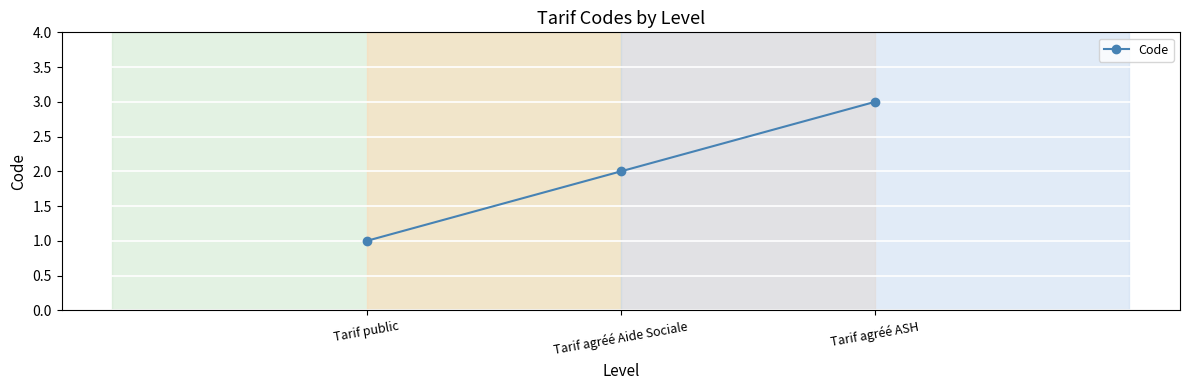

Reading left to right, transcribe all the data shown in this chart.

Tarif public=1	Tarif agréé Aide Sociale=2	Tarif agréé ASH=3